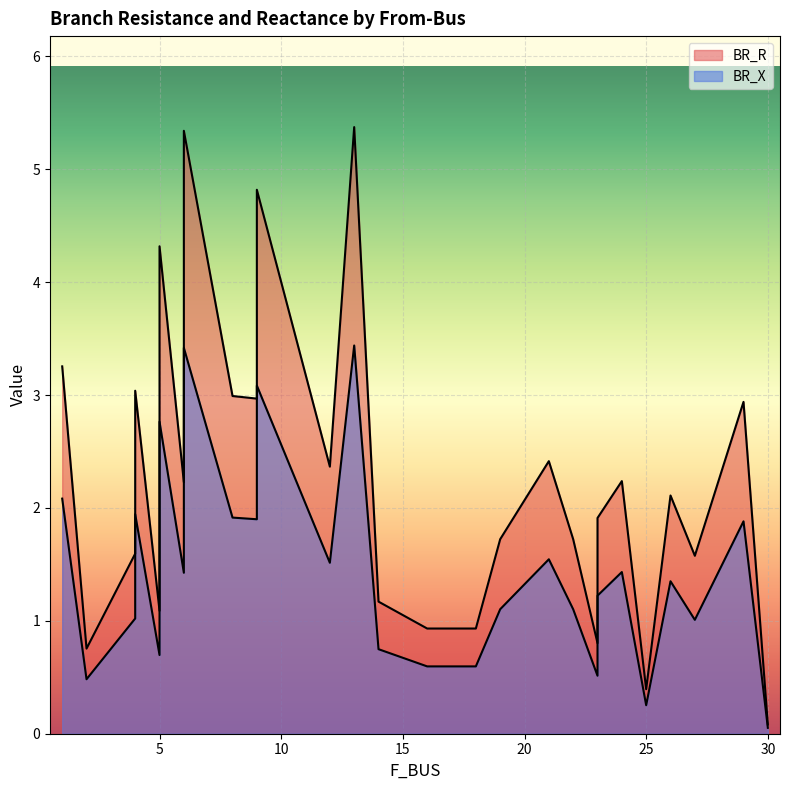

Which series changed the most between 5 and 25?

BR_R